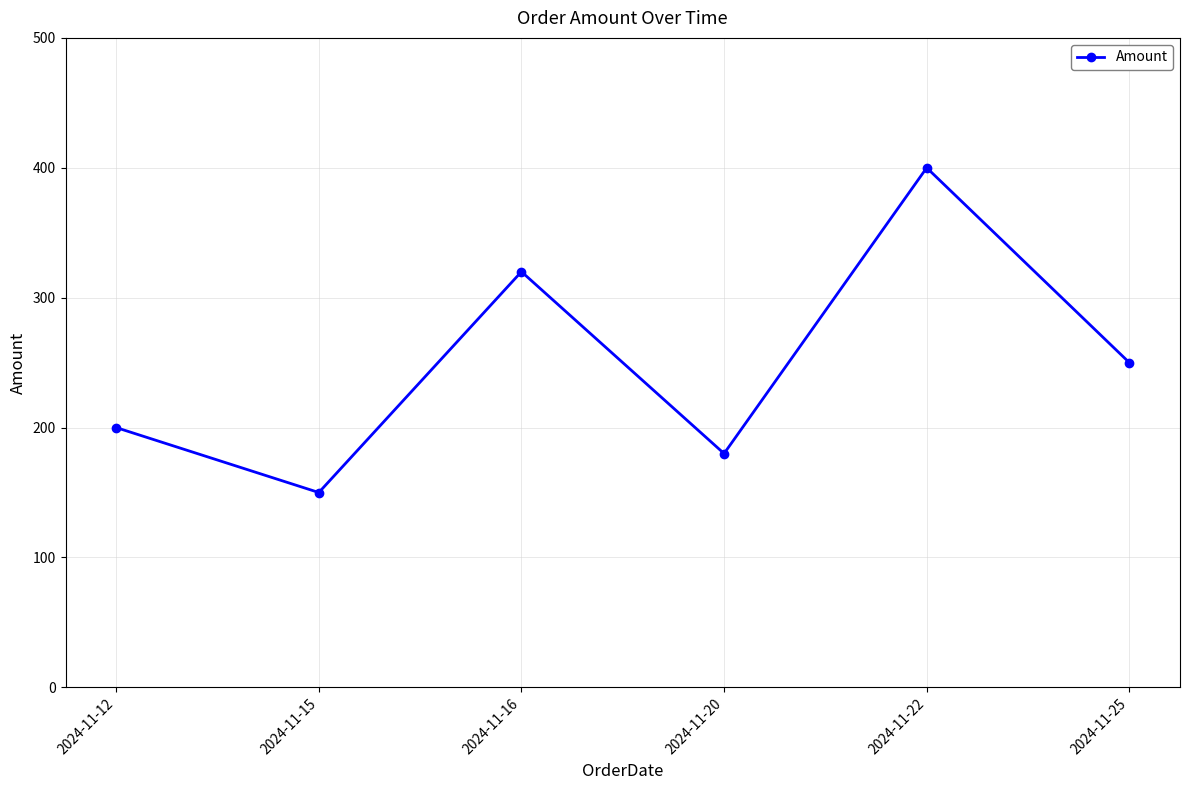

The chart shows a value of 180 at 2024-11-20. True or false?

True